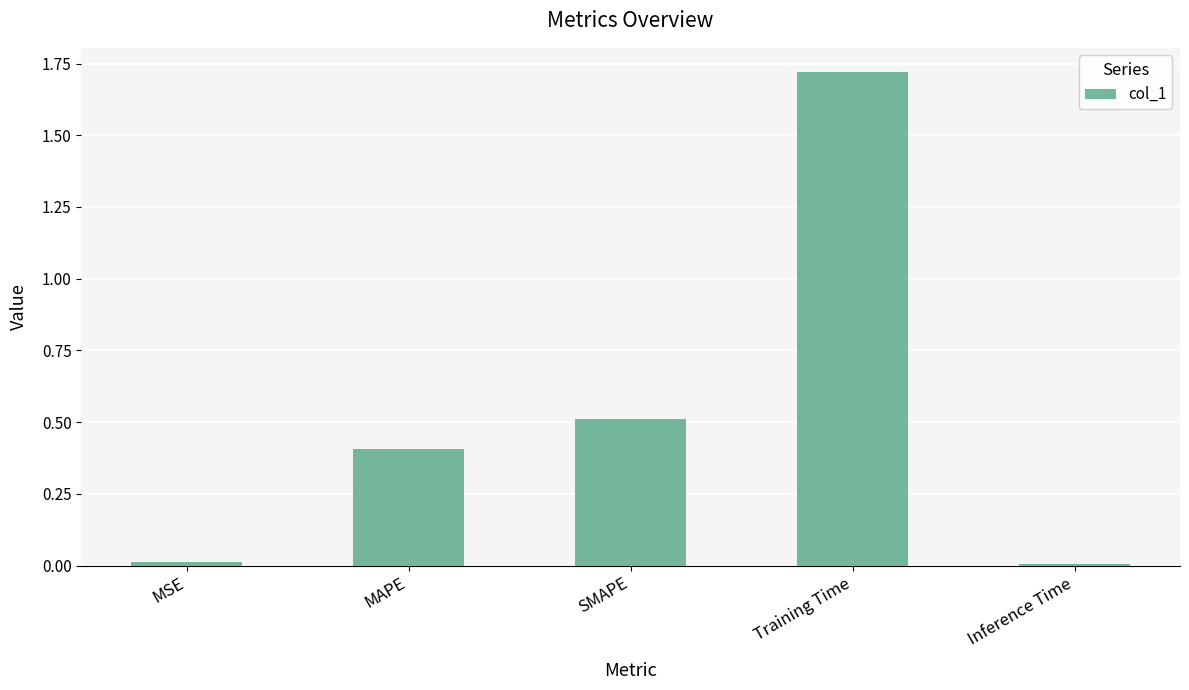

What is the average value?

0.5